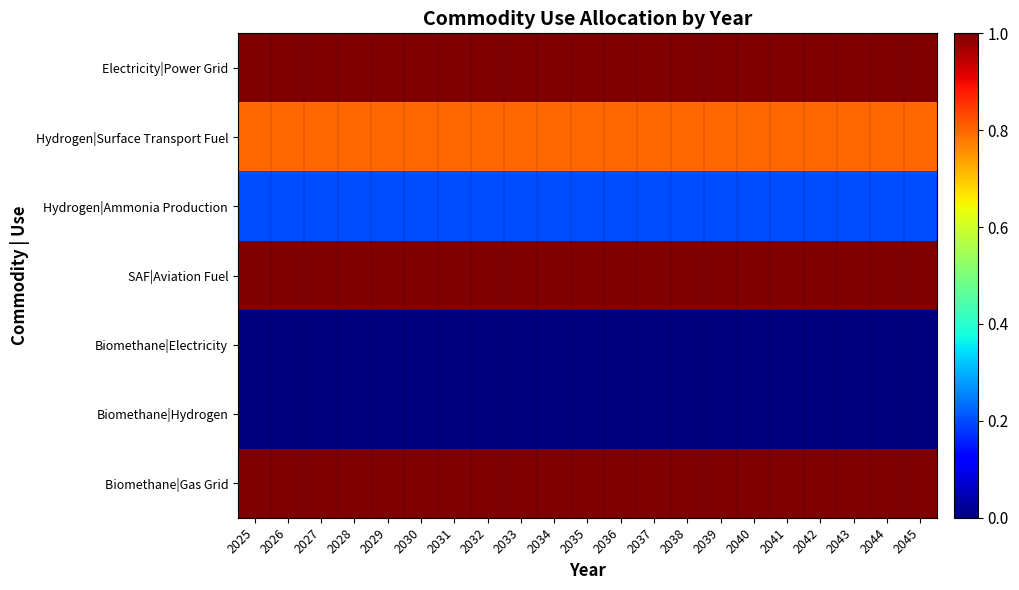

What is the greatest value displayed?

1.0